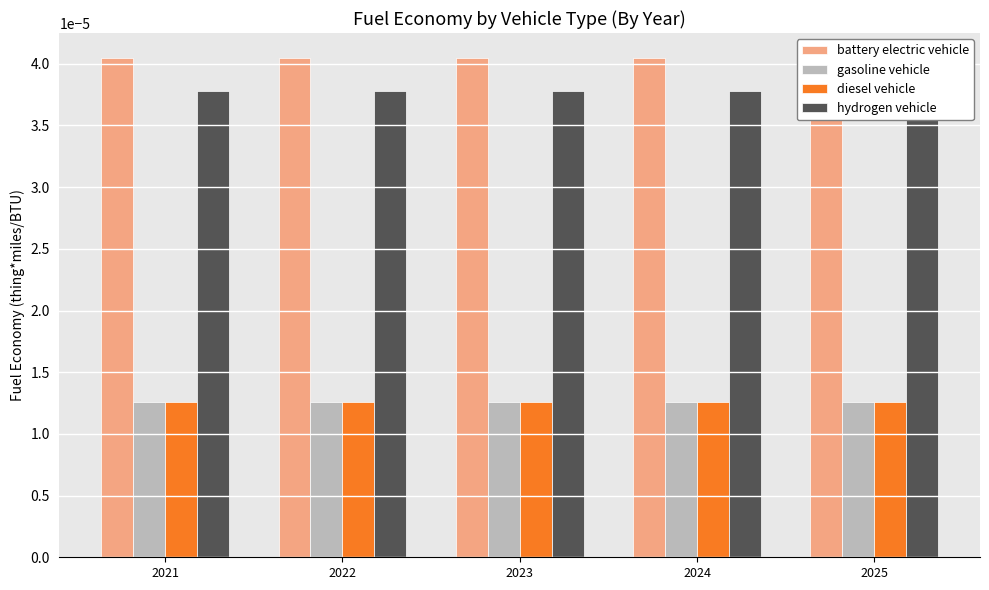

The battery electric vehicle series shows 0.0 at 2022. True or false?

False